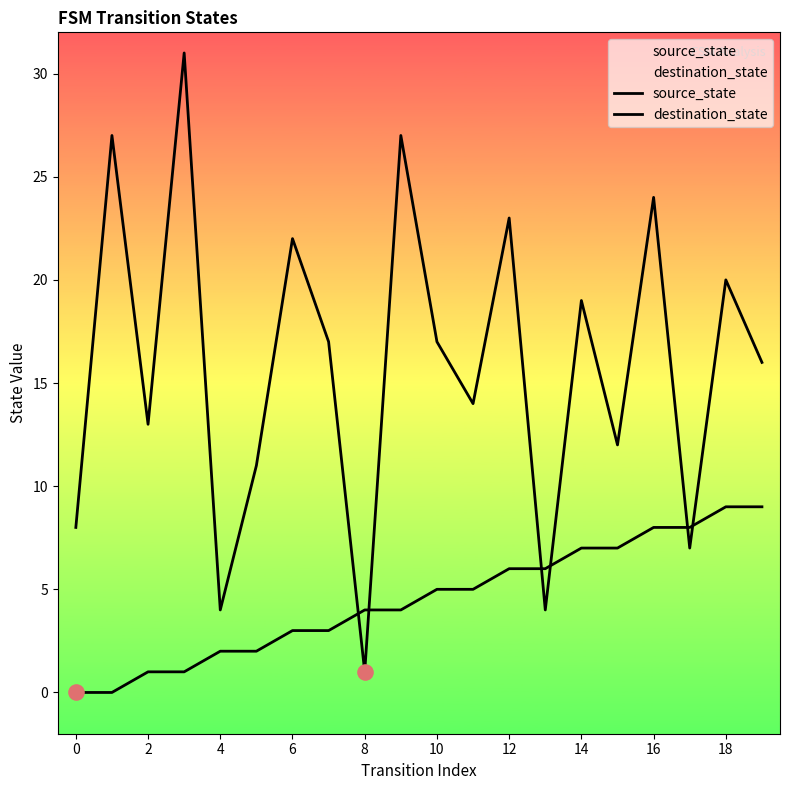

Which series has the largest total across all categories?

destination_state